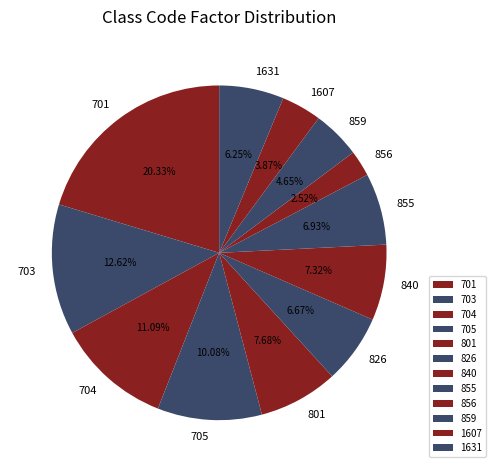

Do 703 and 704 together represent more than half of the pie?

No